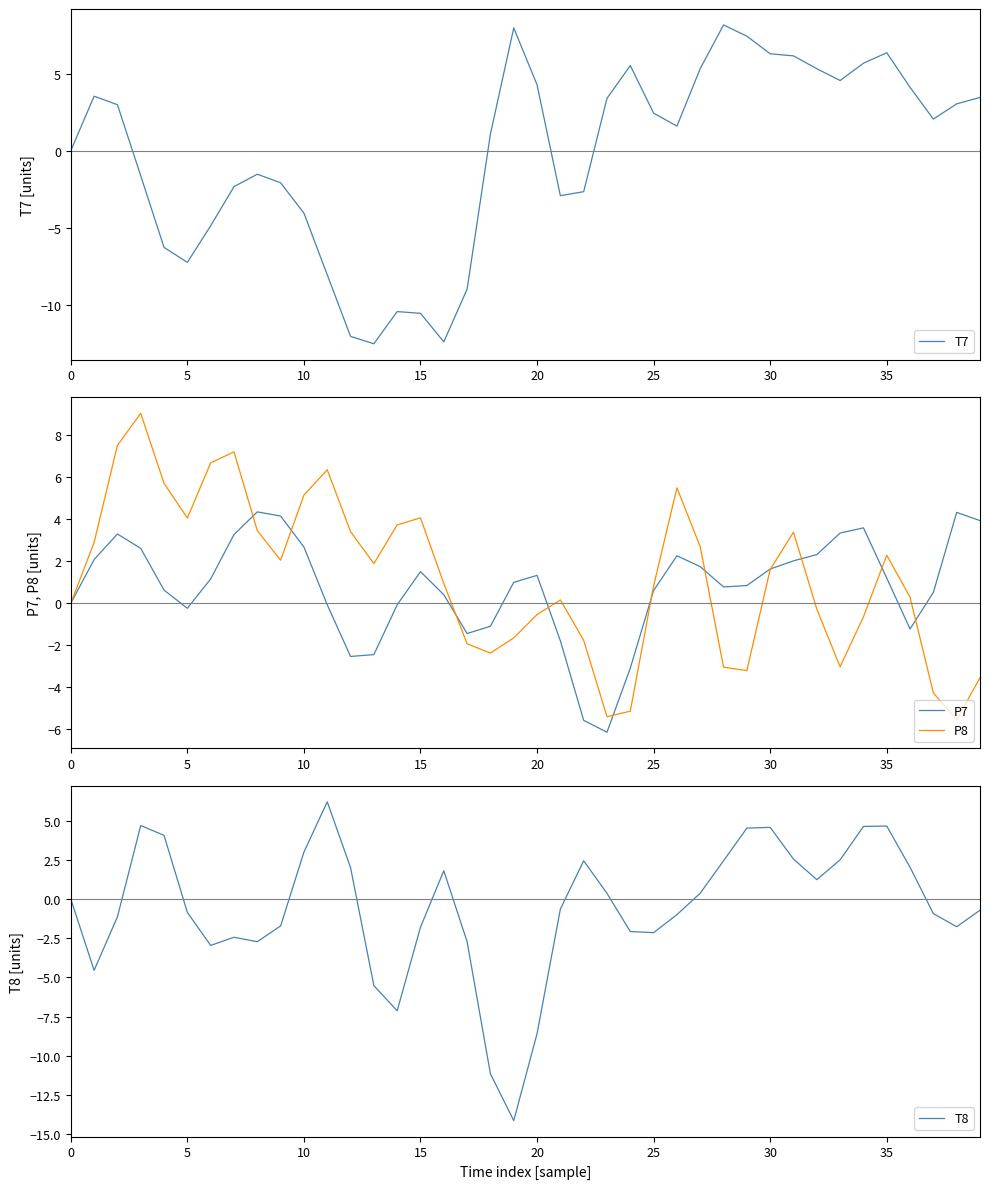

Which series has the largest range (max minus min)?

T7